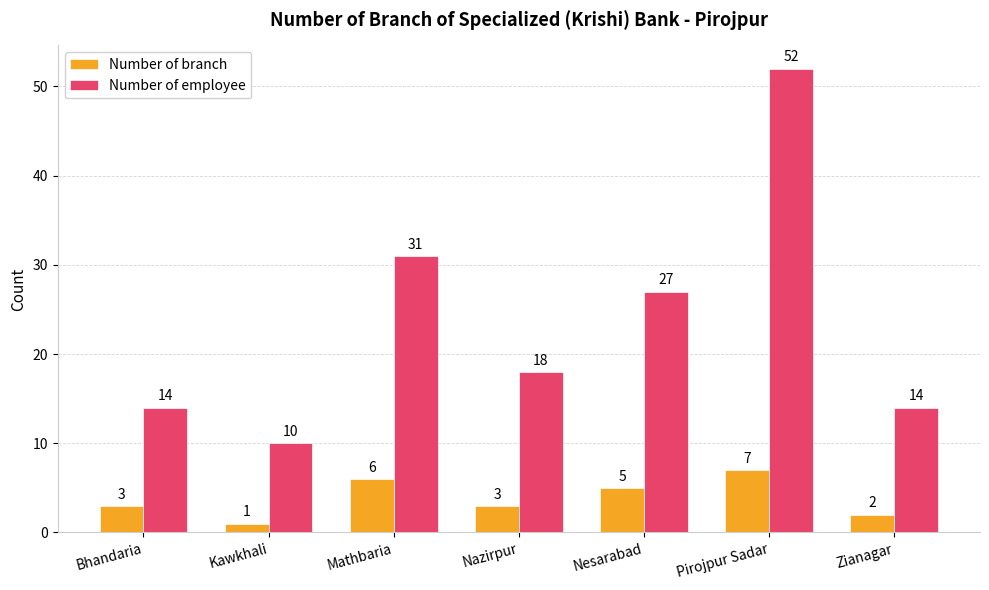

Rank the series by their maximum value, from highest to lowest.

Number of employee, Number of branch